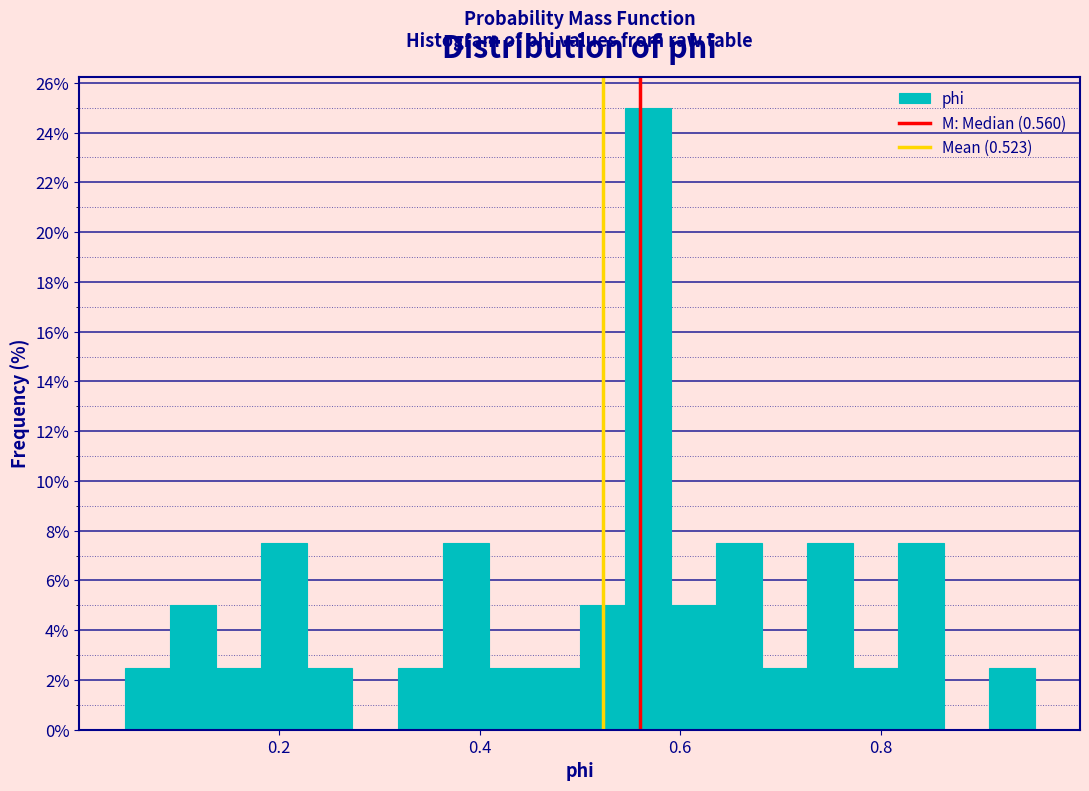

Read against the x-axis, roughly where is the centre of the tallest bar?

0.56